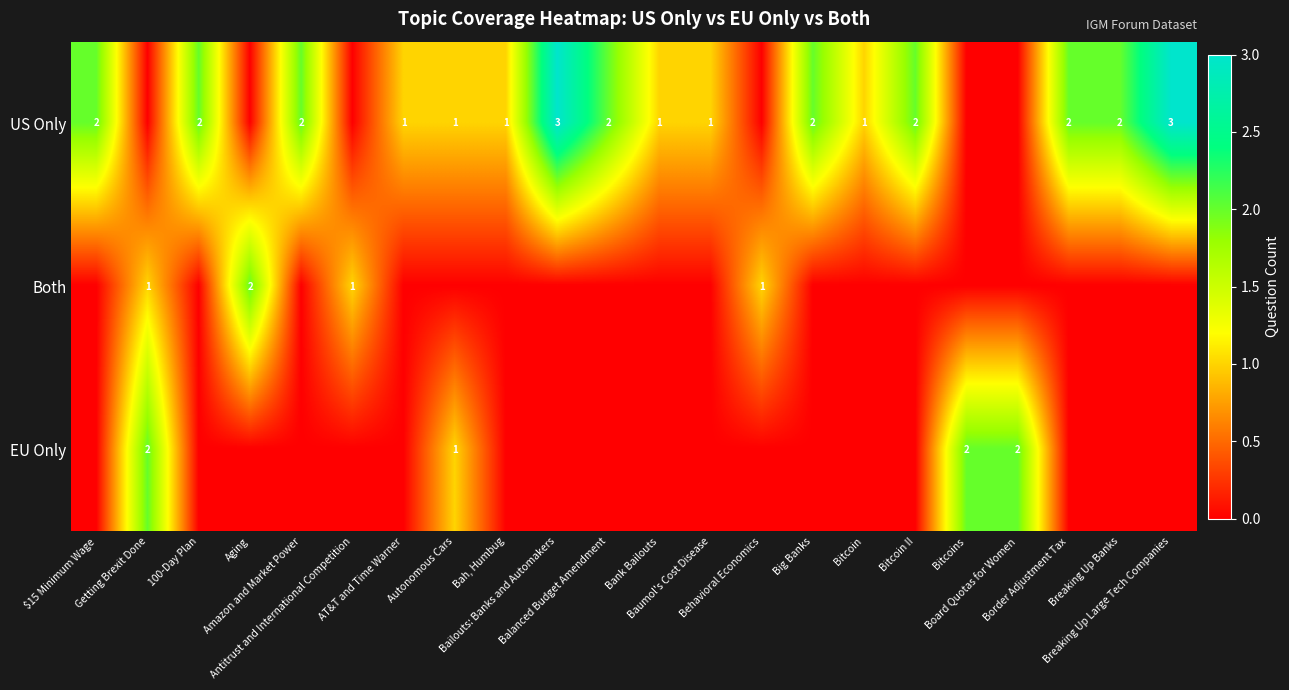

Which series has the largest total across all categories?

US Only